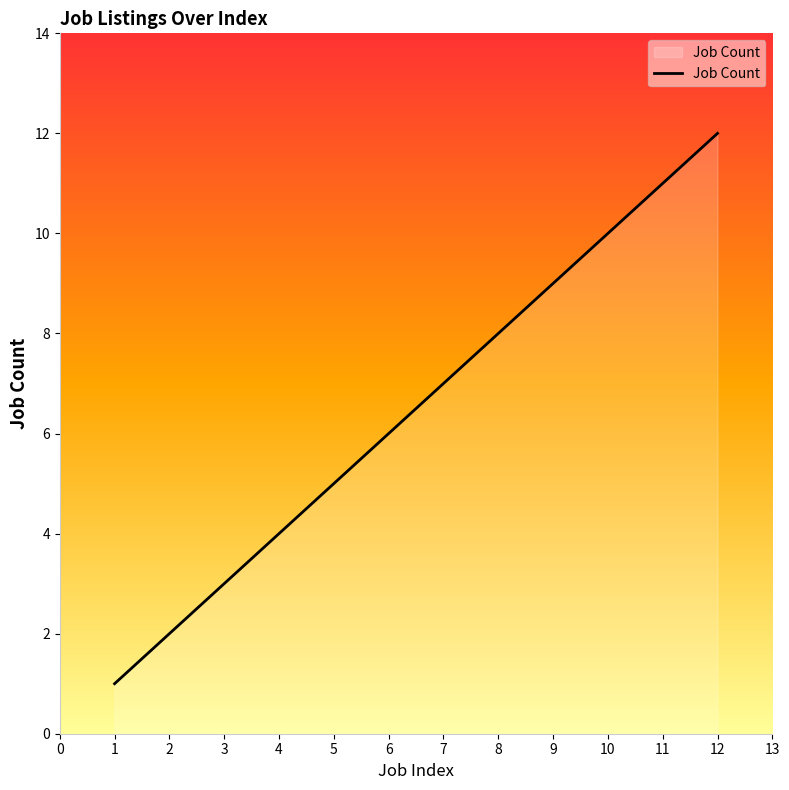

Which label corresponds to the largest value in the chart?

12